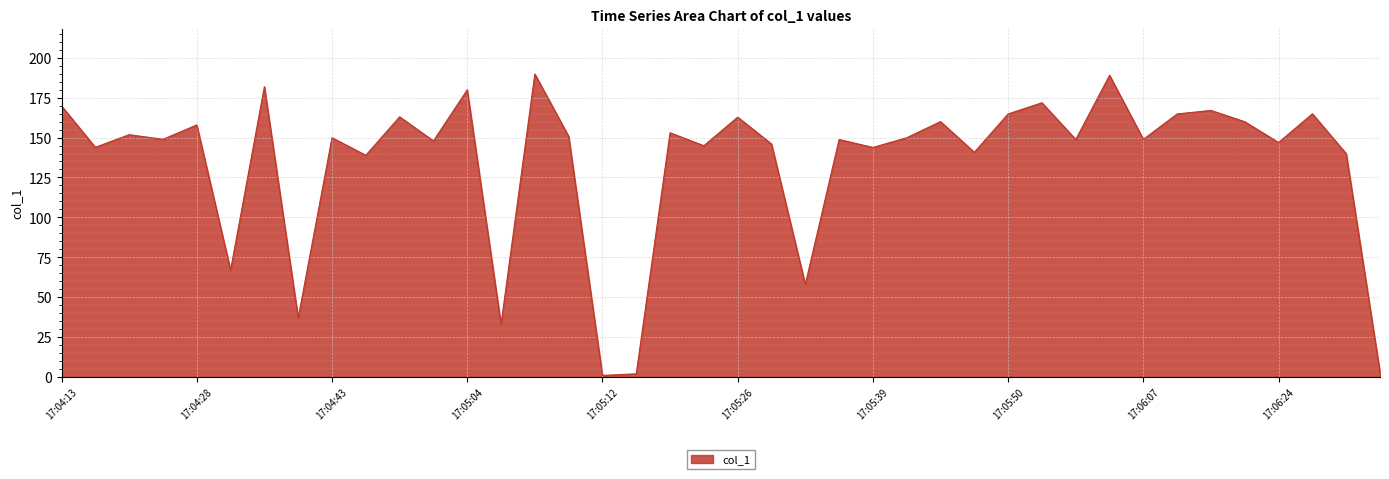

What is the difference between the maximum and minimum values?

188.8